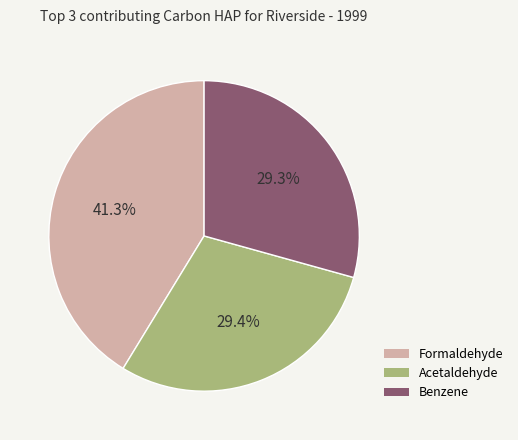

Is there a majority slice in this chart?

No